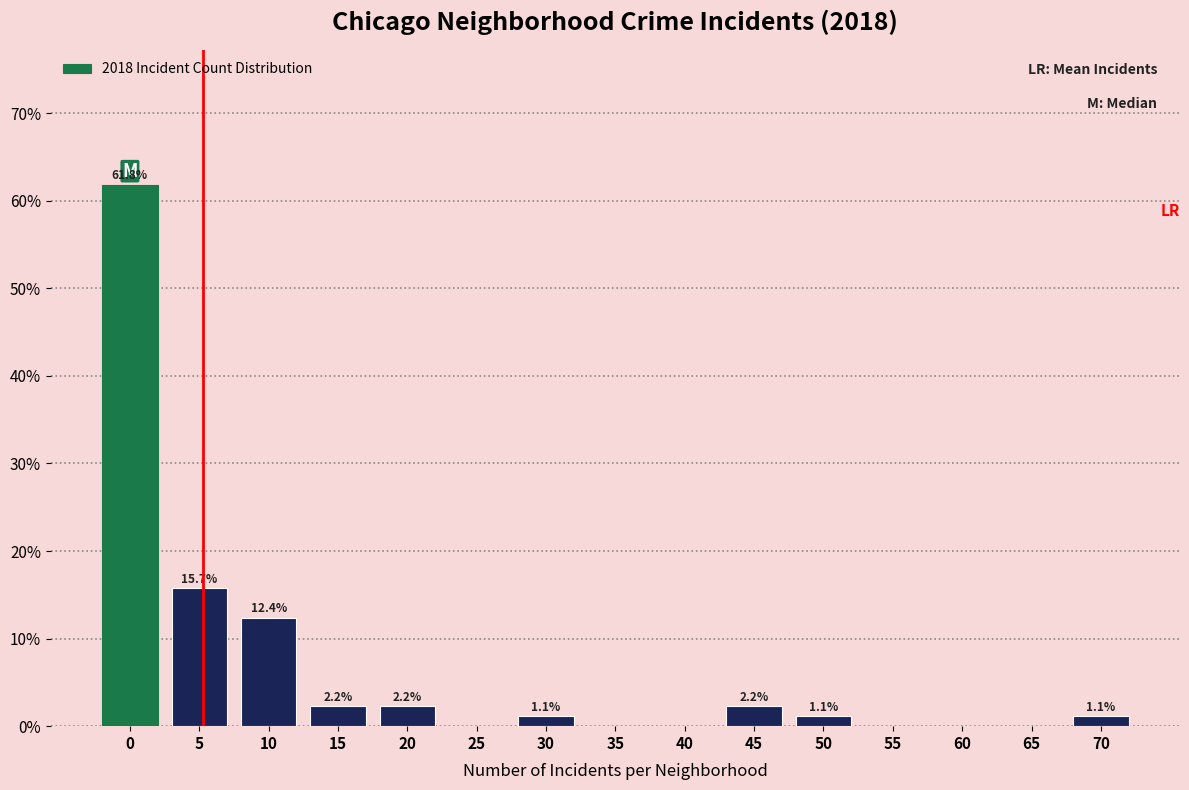

Reading right to left, extract all data points from this chart.

70=1.1	65=0.0	60=0.0	55=0.0	50=1.1	45=2.2	40=0.0	35=0.0	30=1.1	25=0.0	20=2.2	15=2.2	10=12.4	5=15.7	0=61.8